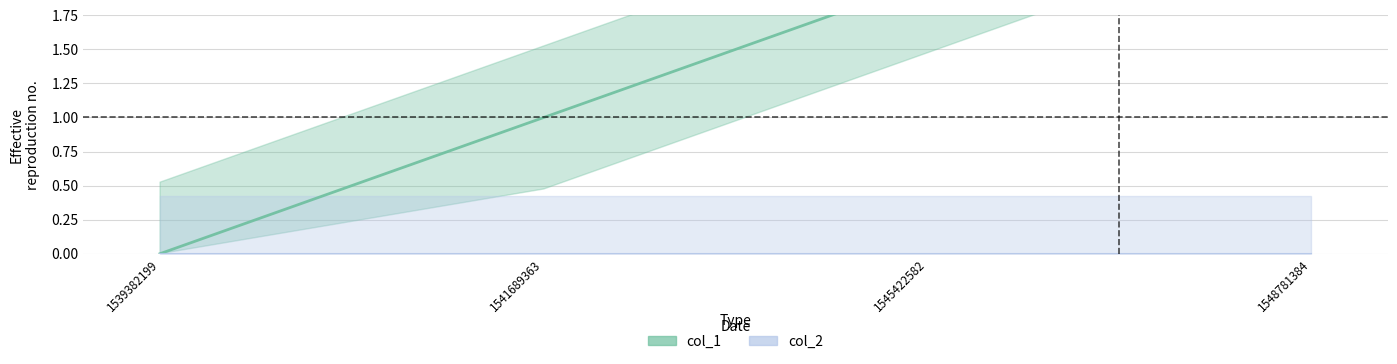

Reading right to left, list all the values displayed in this chart.

1548781384=3	1545422582=2	1541689363=1	1539382199=0